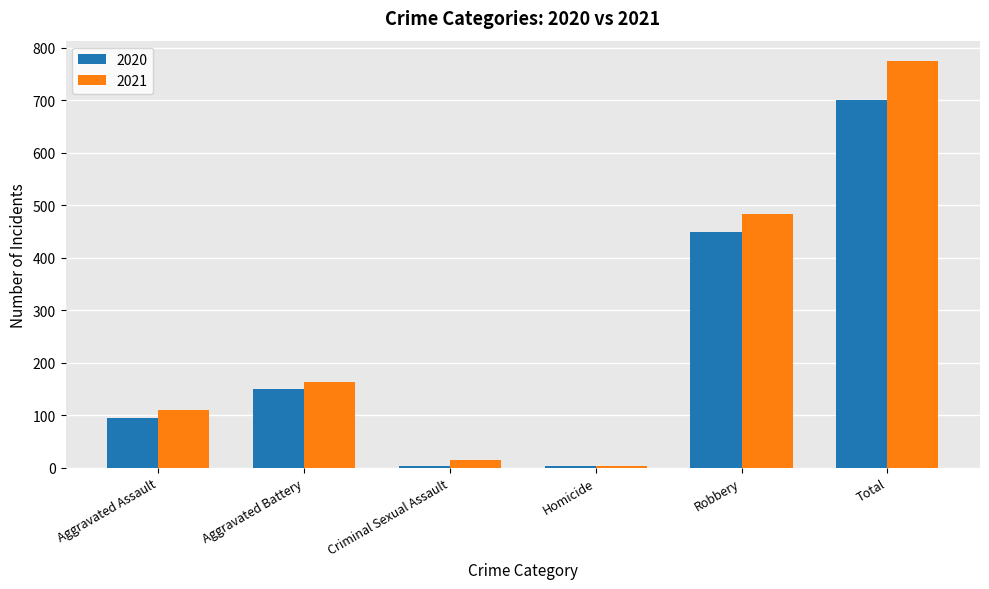

Is the value of 2021 at Aggravated Battery greater than the value of 2020 at Aggravated Battery?

Yes